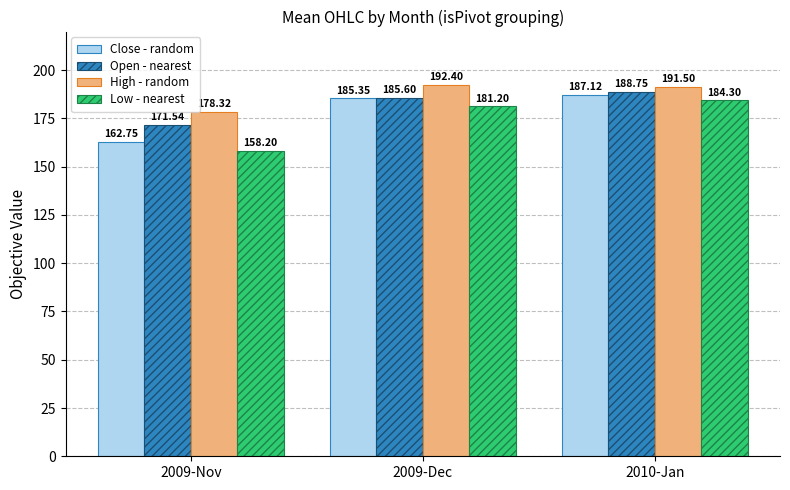

At which label is Close - random closest to 174?

2009-Nov